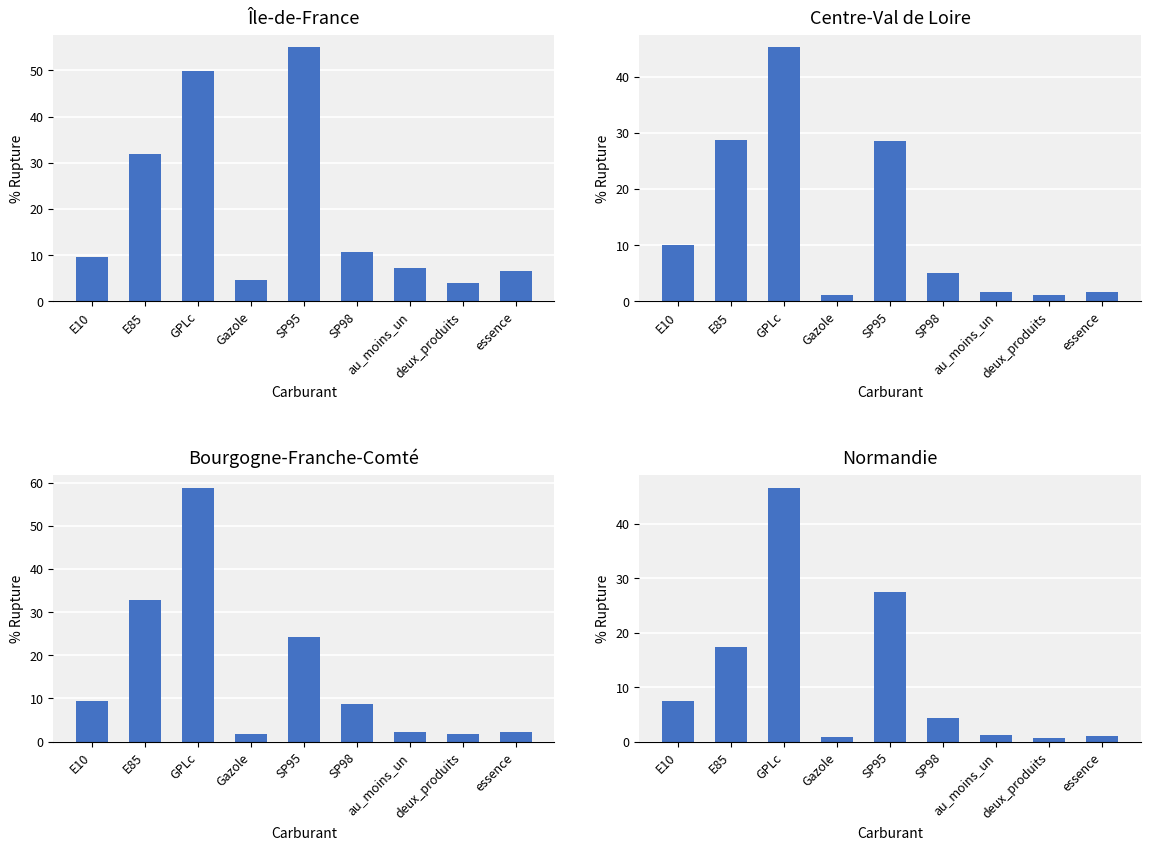

What position from the right is GPLc?

7